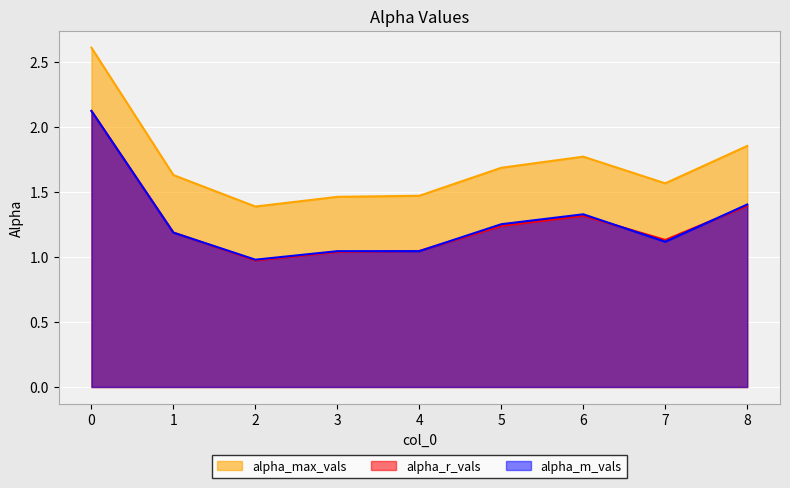

Is the value of alpha_max_vals at 8 greater than the value of alpha_r_vals at 4?

Yes